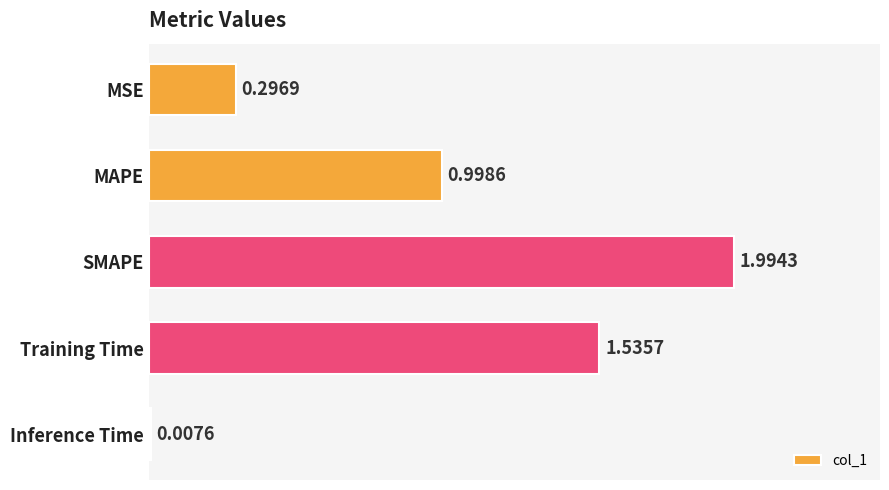

List the labels in order of value, largest first.

SMAPE, Training Time, MAPE, MSE, Inference Time